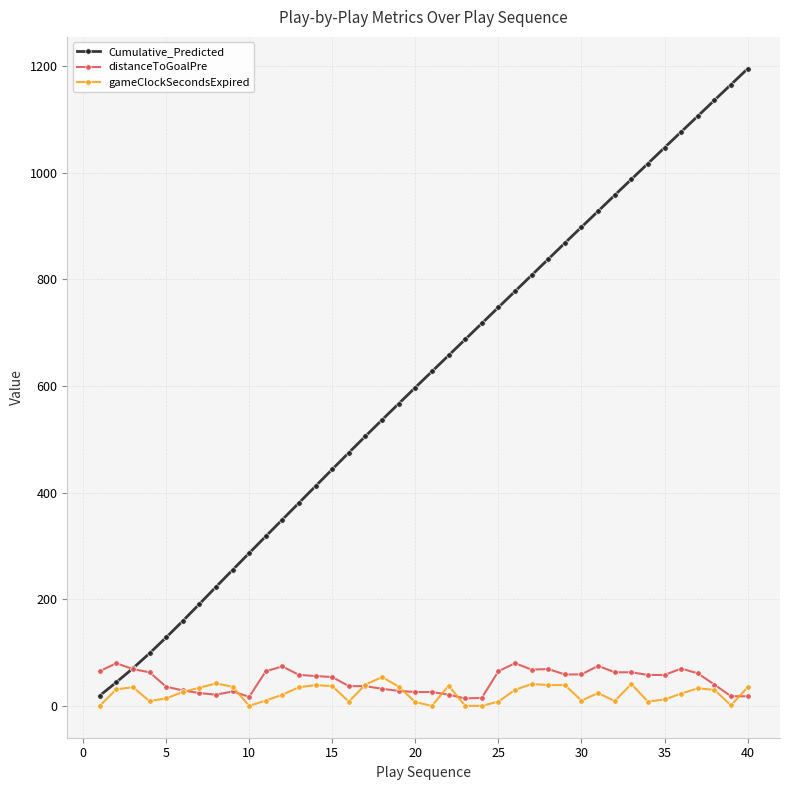

Which series has the largest total across all categories?

Cumulative_Predicted